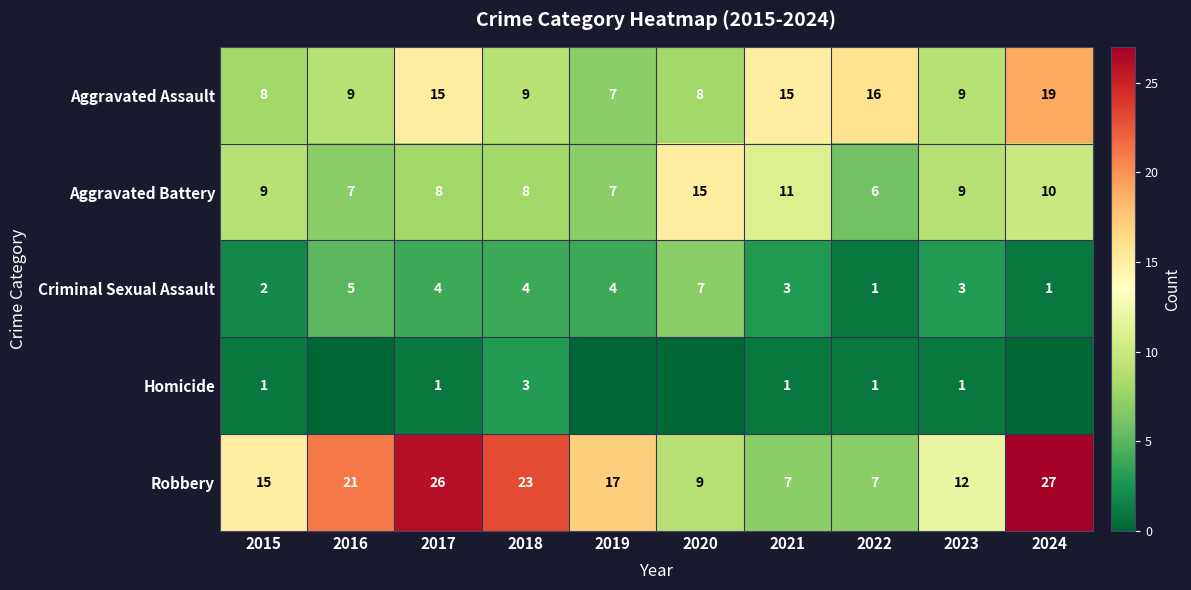

What is the difference between the highest and lowest values at 2020?

15